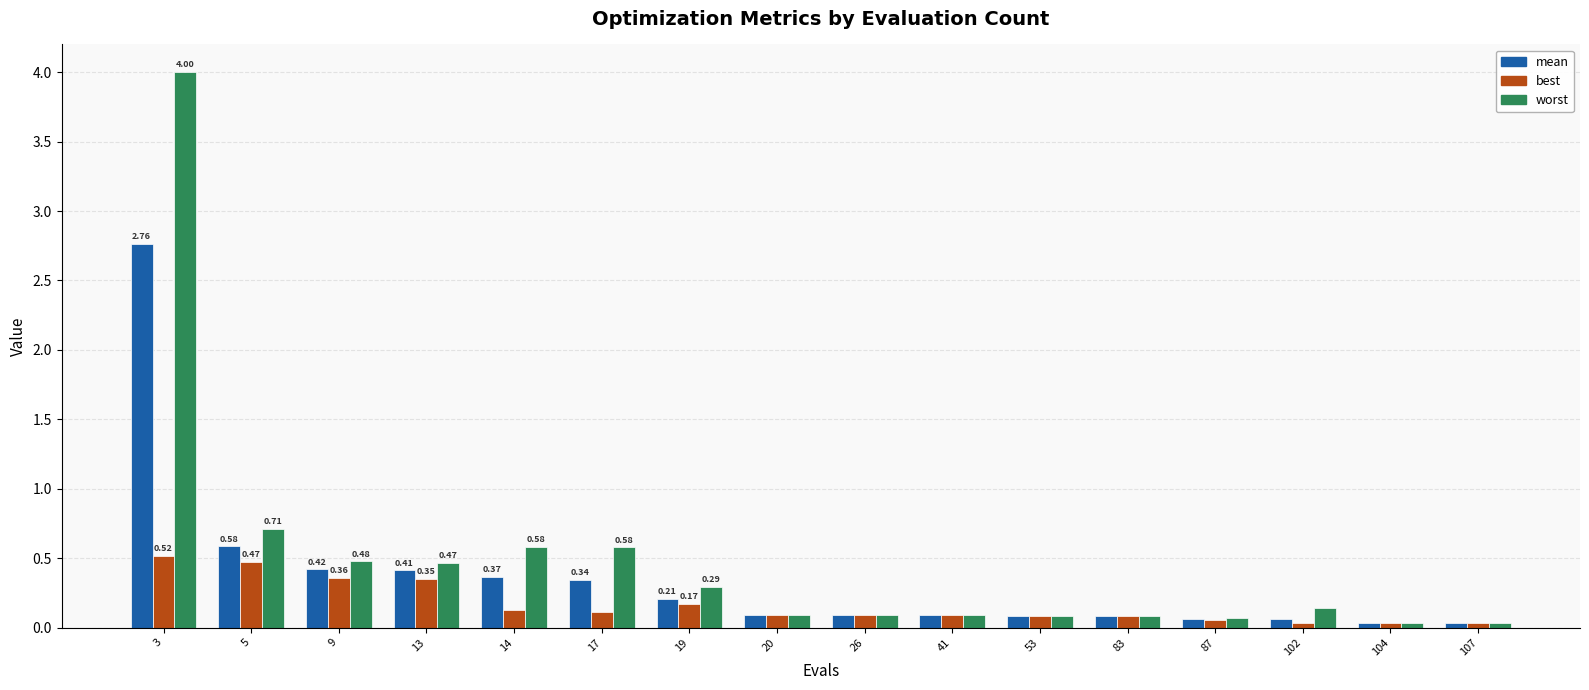

At 14, list the series in order from largest to smallest.

worst, mean, best